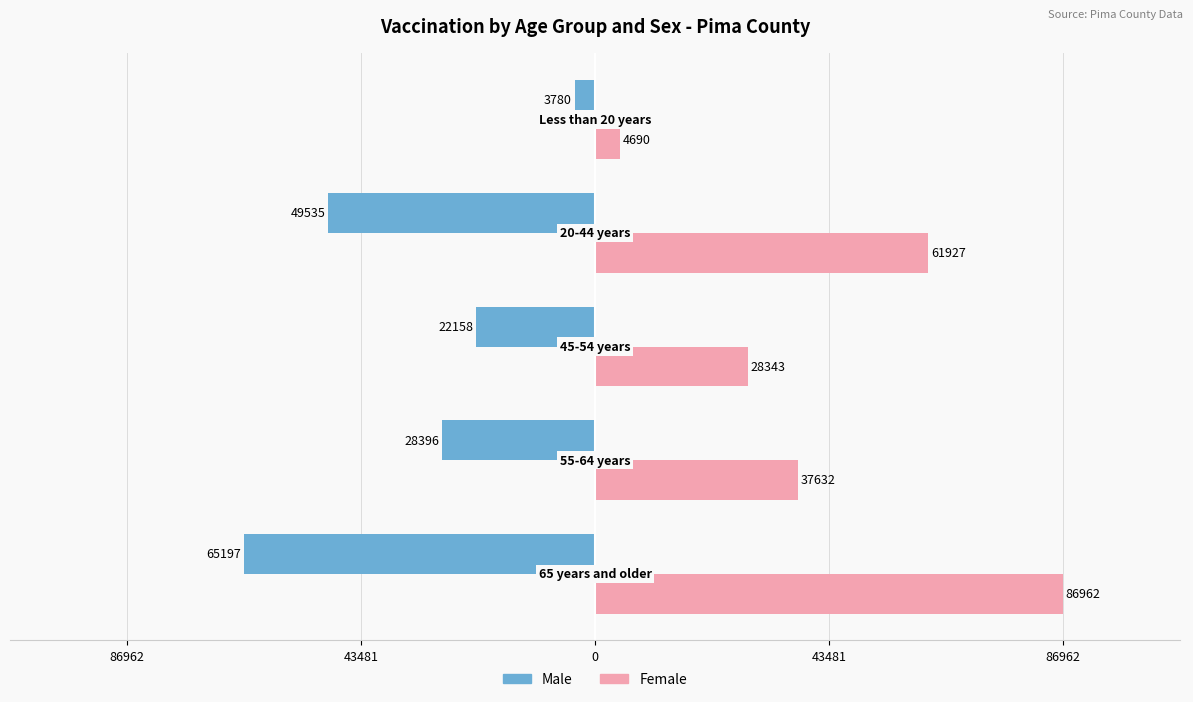

Which series has the largest range (max minus min)?

Female